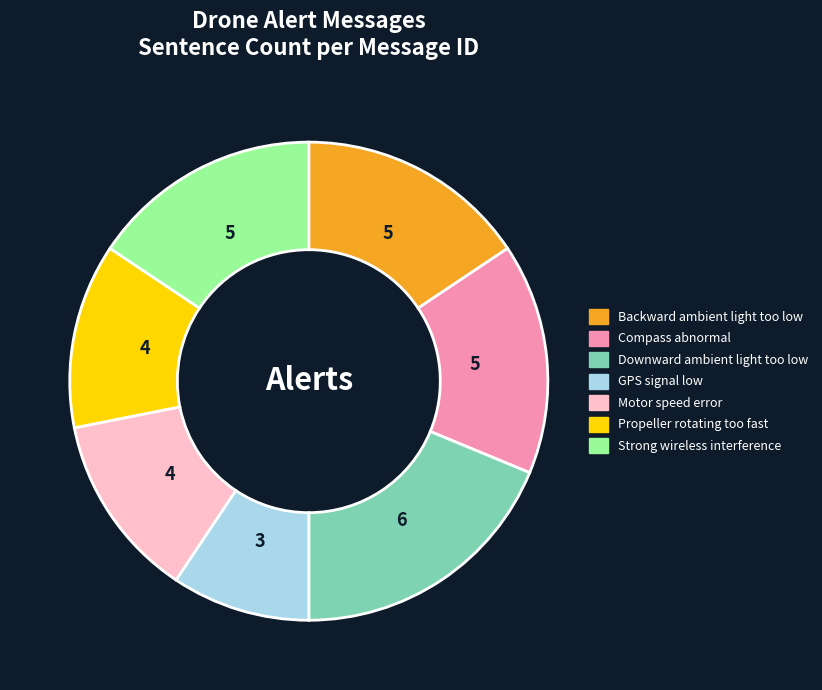

Do GPS signal low and Motor speed error together represent more than half of the pie?

No